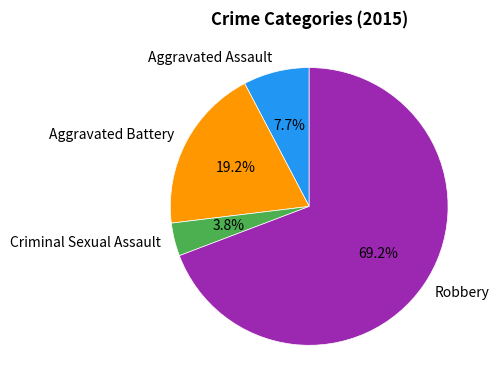

Approximately how many times larger is the value at Aggravated Battery compared to Aggravated Assault?

2.5